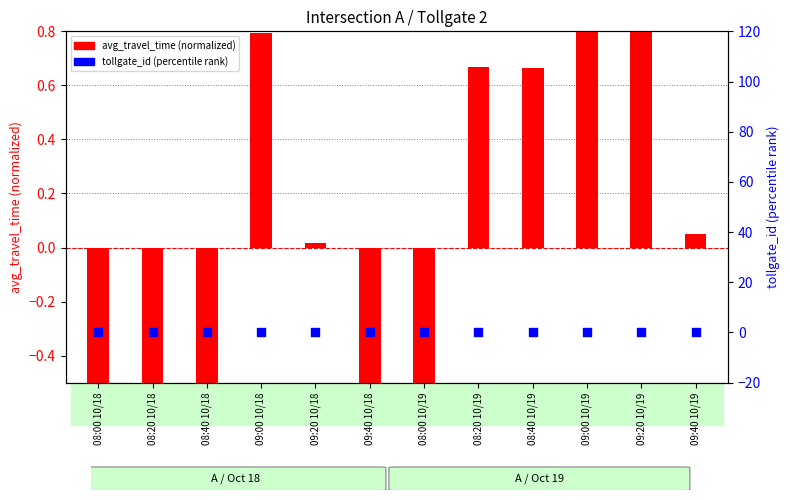

At which category is the sum across all series the highest?

09:00 10/19